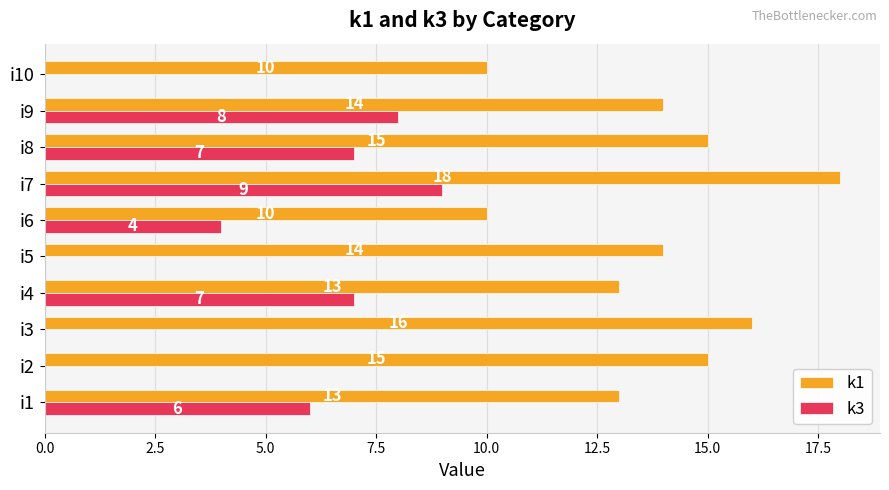

Where is k3 nearest to the value 4?

i6